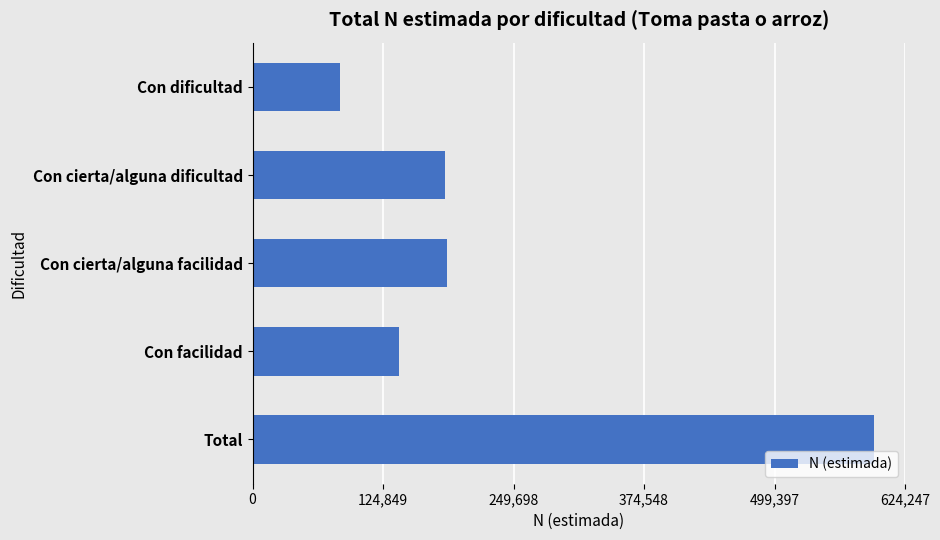

True or false: the data shows 184382 at Con cierta/alguna dificultad.

True